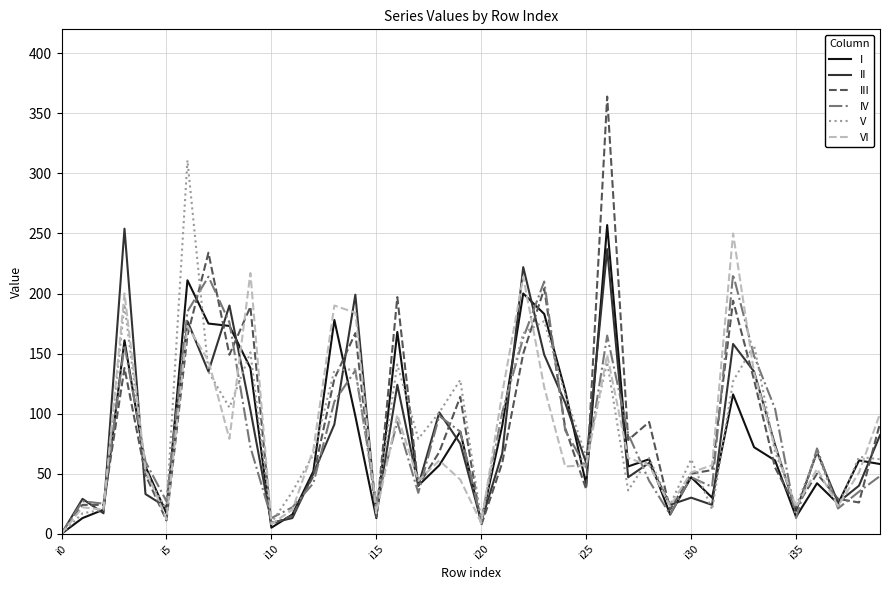

Which series has the largest range (max minus min)?

III